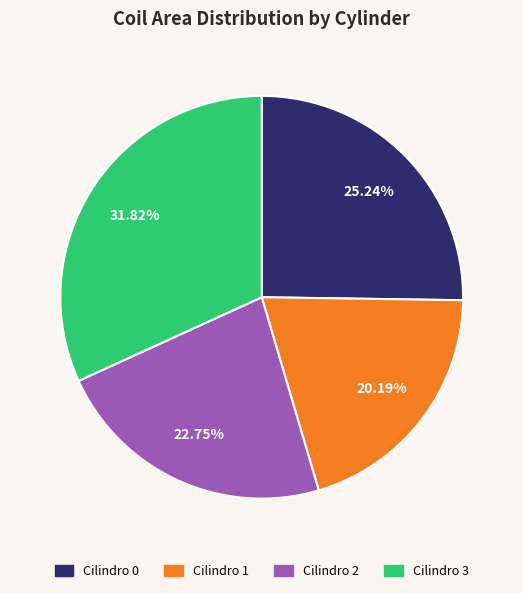

True or false: Cilindro 1 accounts for 20% of the total.

True